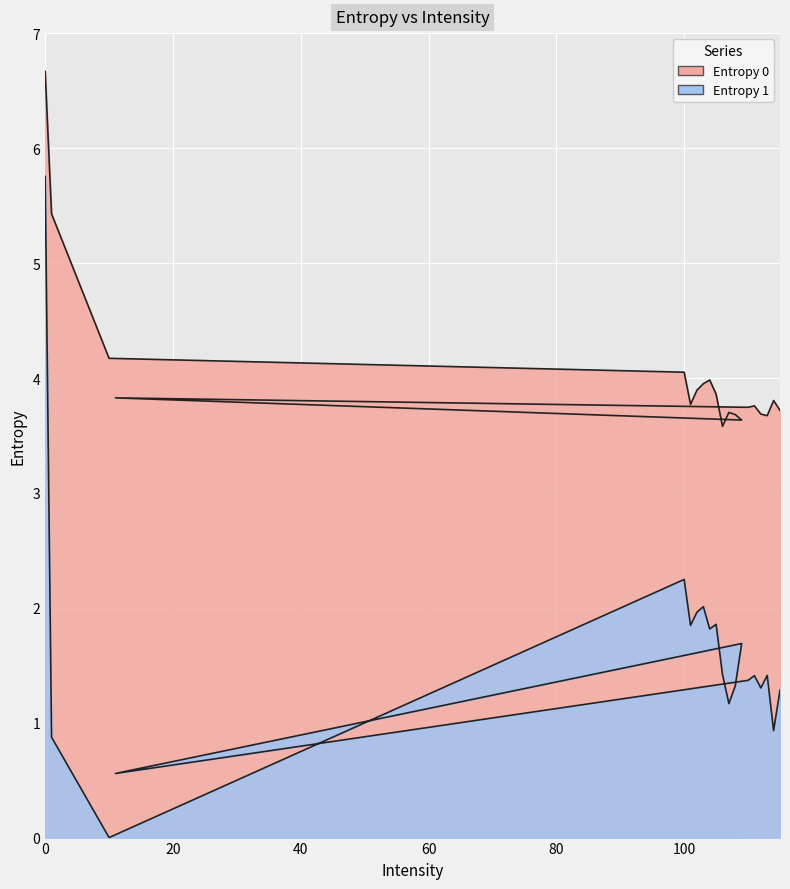

Between 103 and 104, which is larger?

104